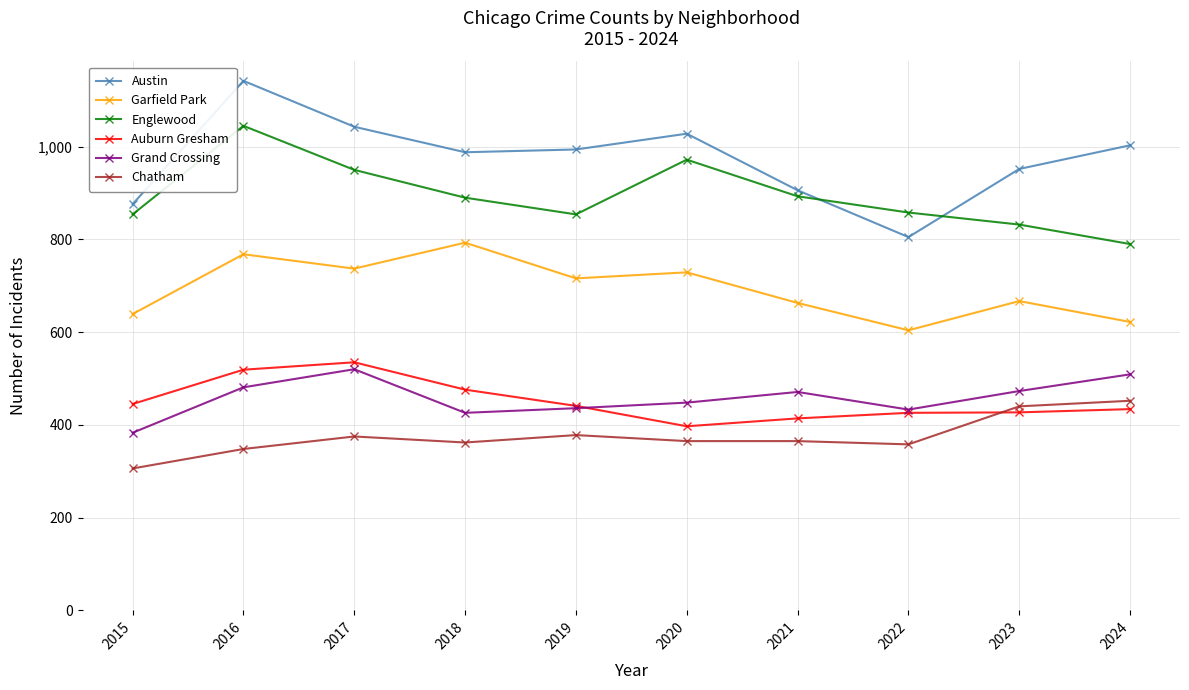

True or false: Chatham and Austin intersect in this chart.

False